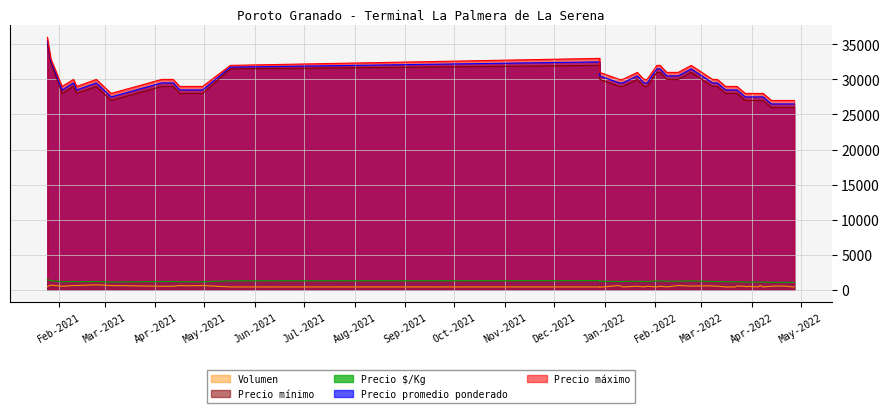

Which has a higher value, 23 or 6?

23